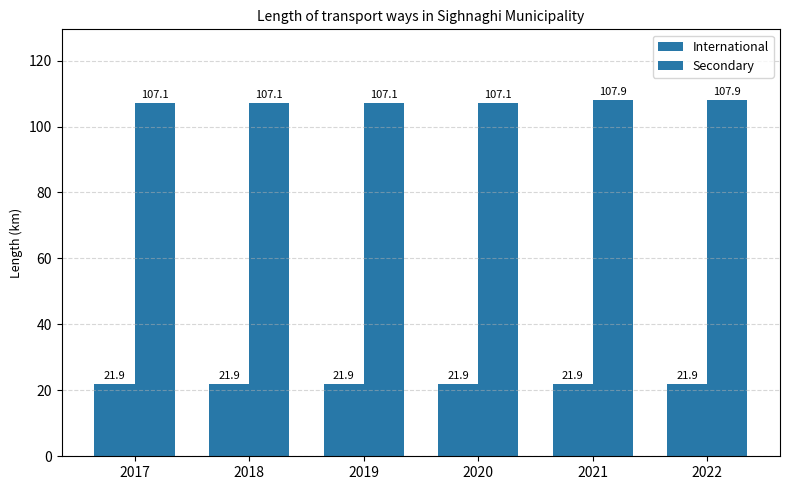

Which series changed the most between 2018 and 2021?

Secondary